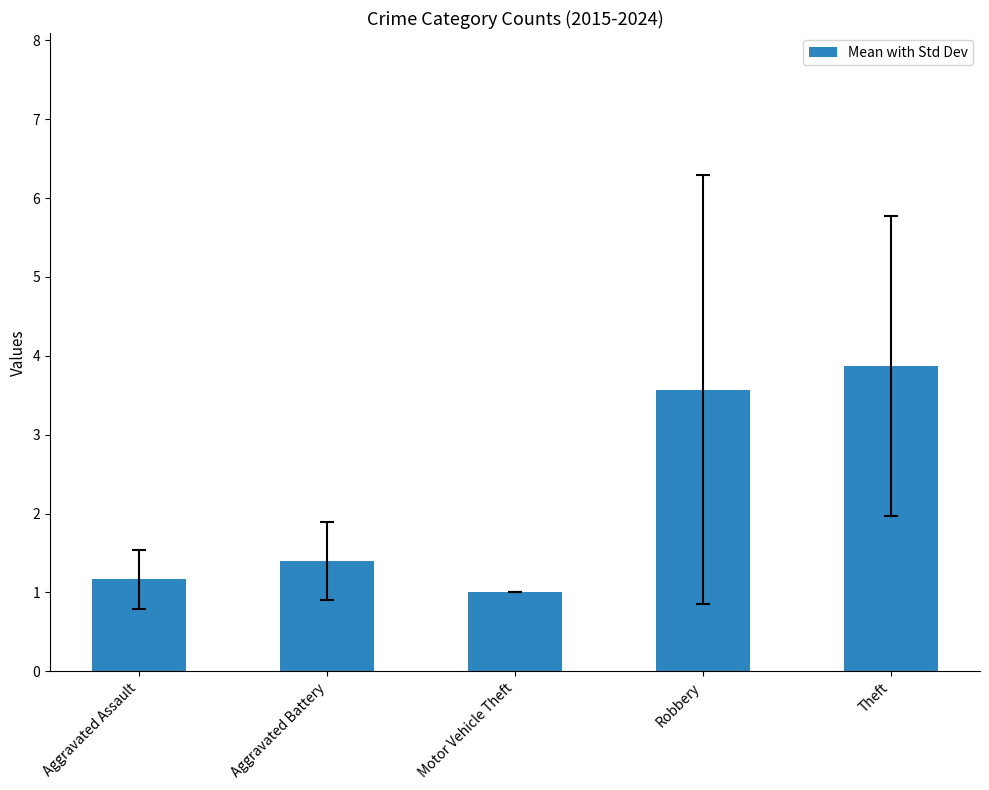

Does the chart contain stacked bars?

No